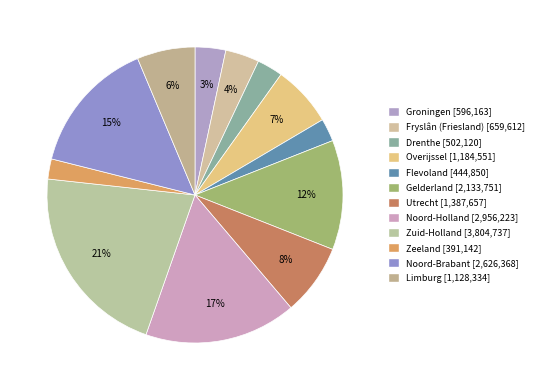

The Drenthe slice represents 3% of the pie. True or false?

True